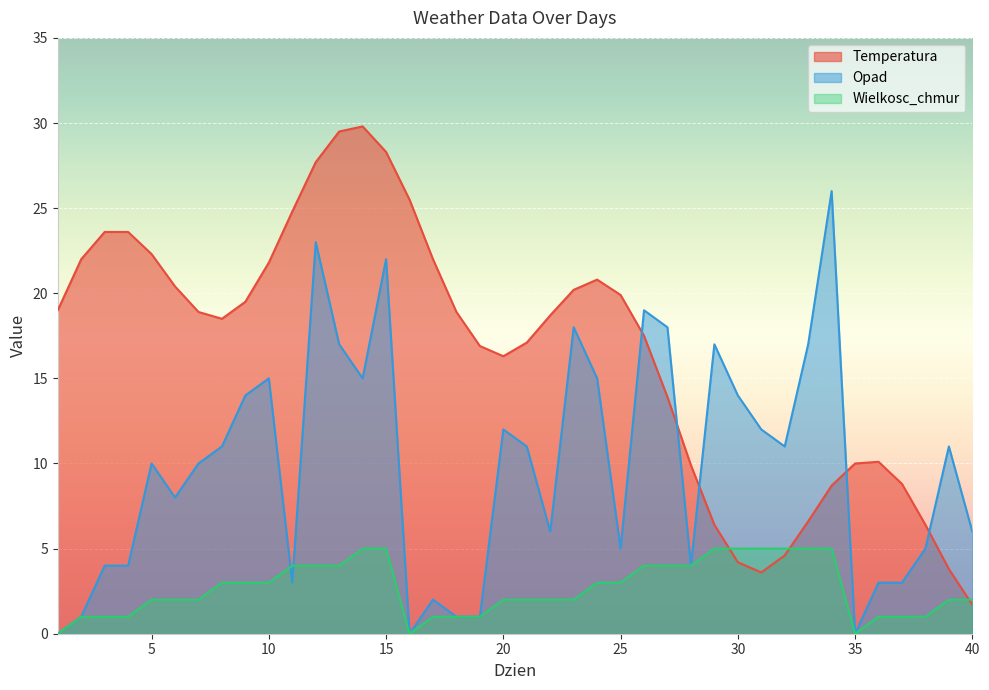

Which category has the highest value across all series?

14